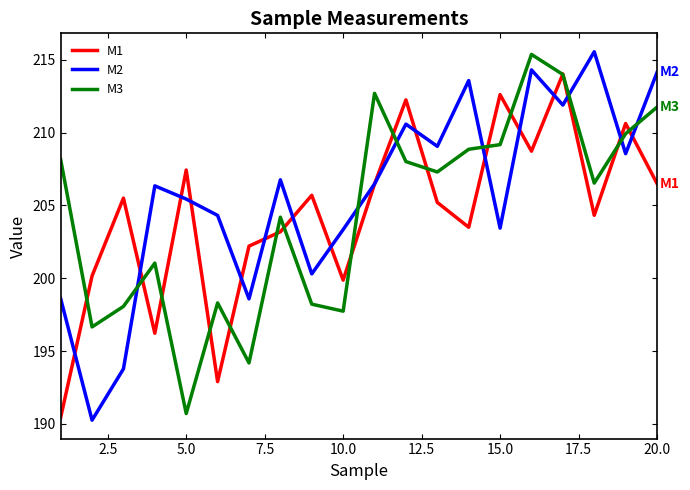

What is the minimum value shown in the chart?

190.3